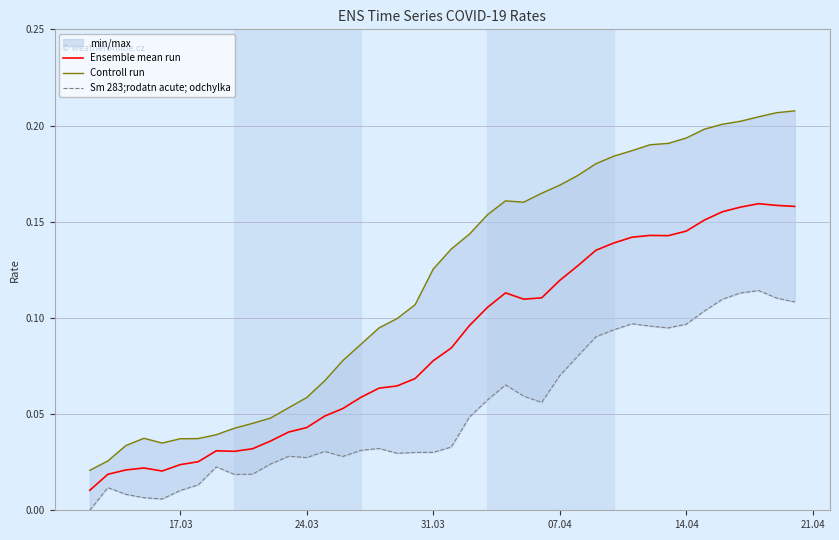

In Controll run, how many points are lower than both neighbors (excluding endpoints)?

2